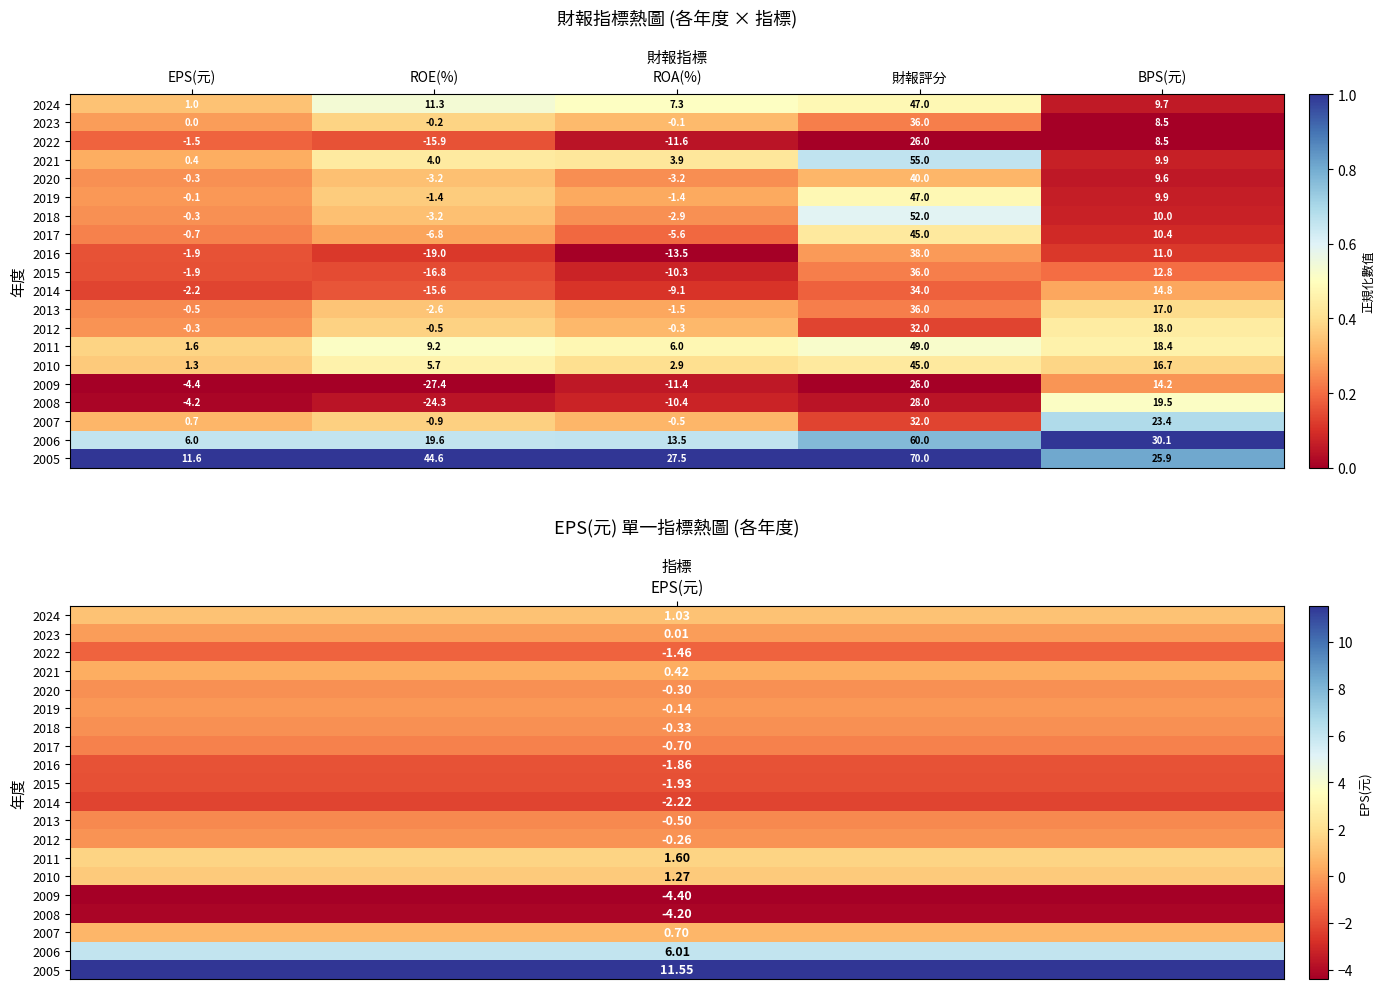

Which series has the largest range (max minus min)?

2005